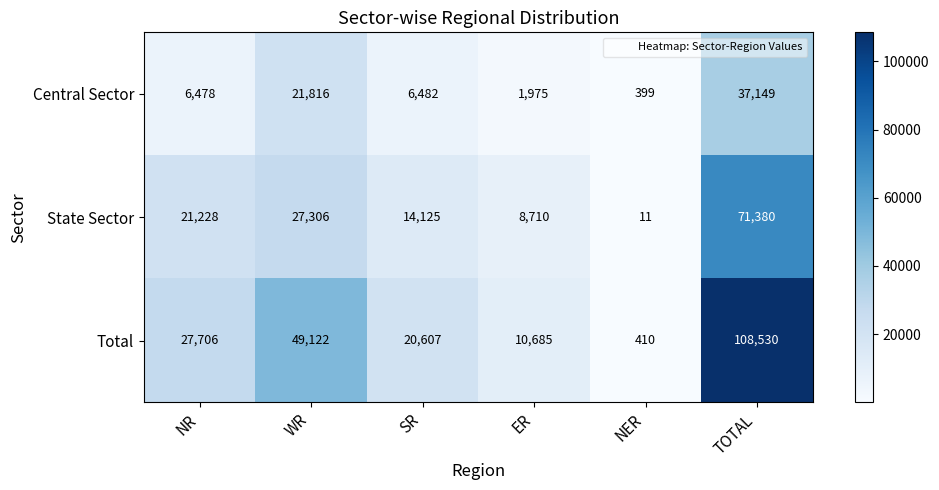

Rank the series by their average value, from highest to lowest.

Total, State Sector, Central Sector